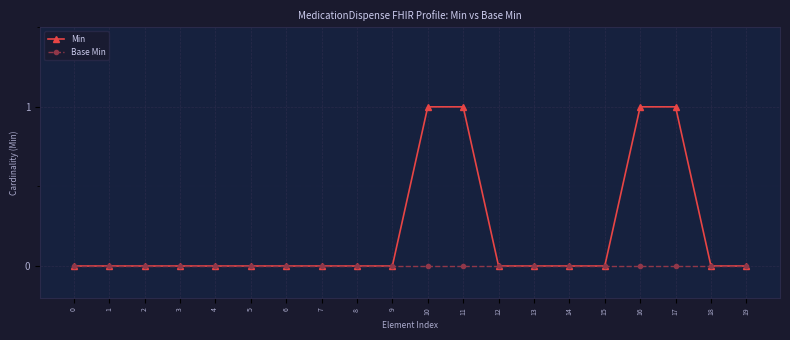

What is the maximum value for Min?

1